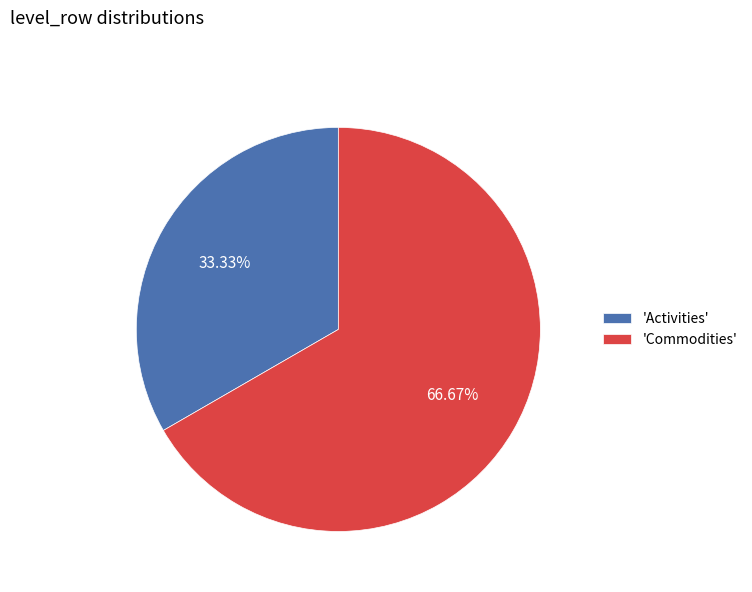

To the nearest percent, what is the difference between the largest and smallest slice percentages?

33%